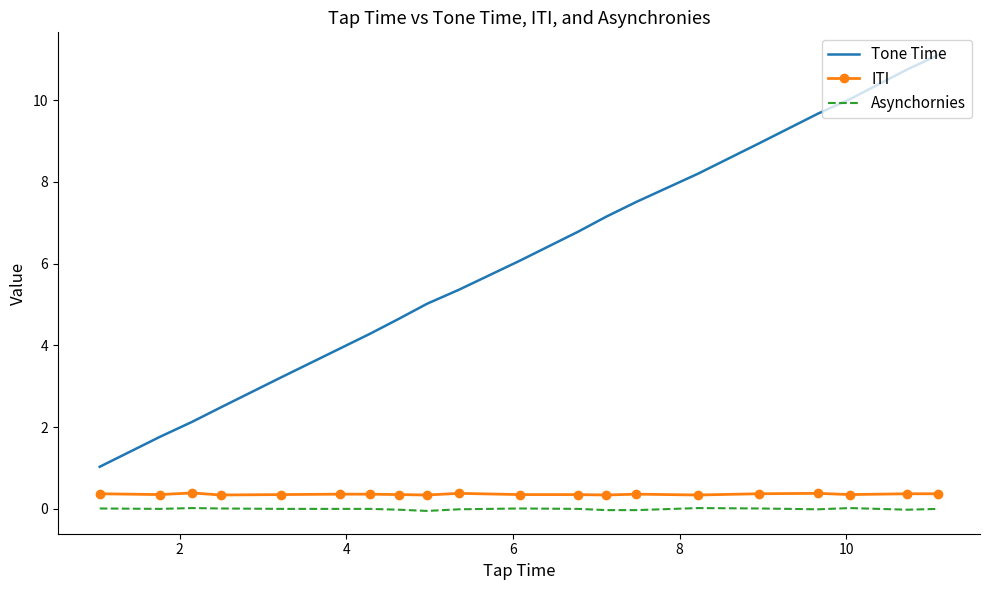

Which series has the widest spread of values?

Tone Time